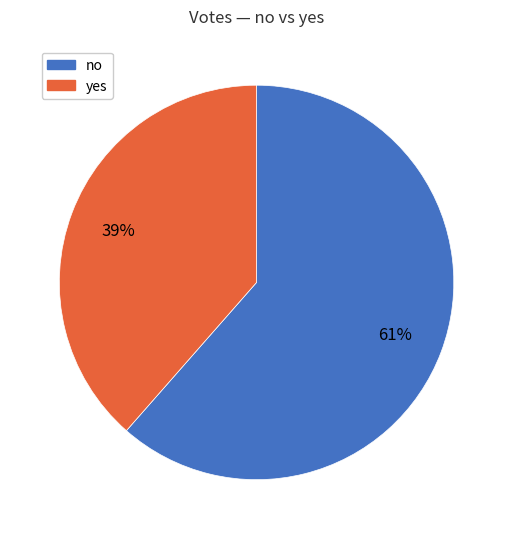

To the nearest percent, what is the combined percentage of yes and no?

100%